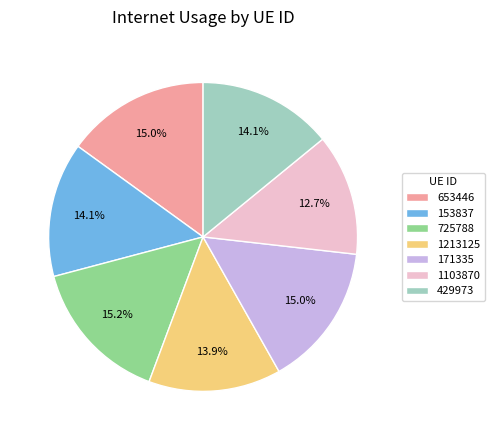

To the nearest percent, what is the combined percentage of 429973 and 1103870?

27%